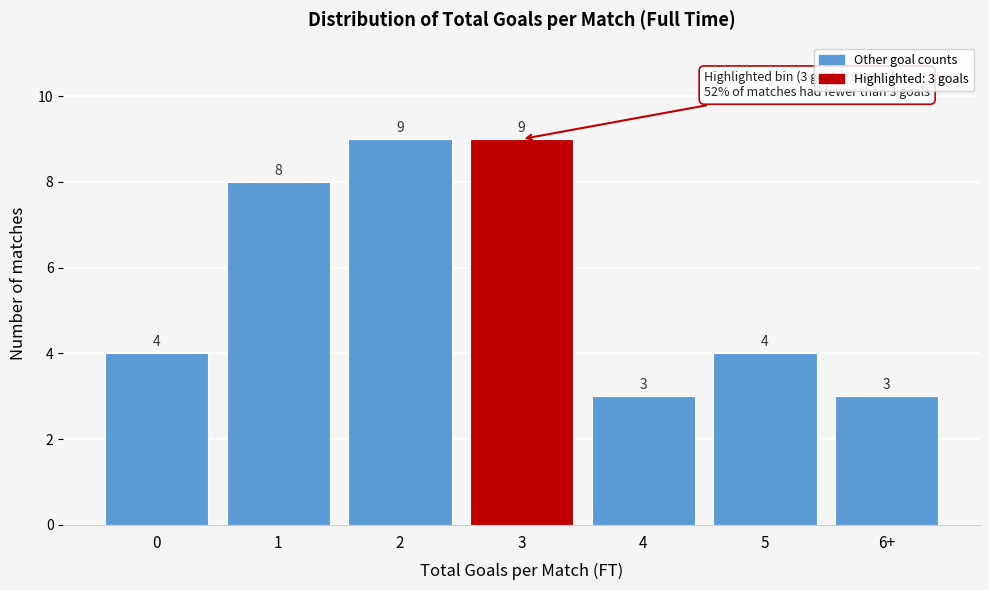

Reading right to left, transcribe all the data shown in this chart.

6+=3	5=4	4=3	3=9	2=9	1=8	0=4